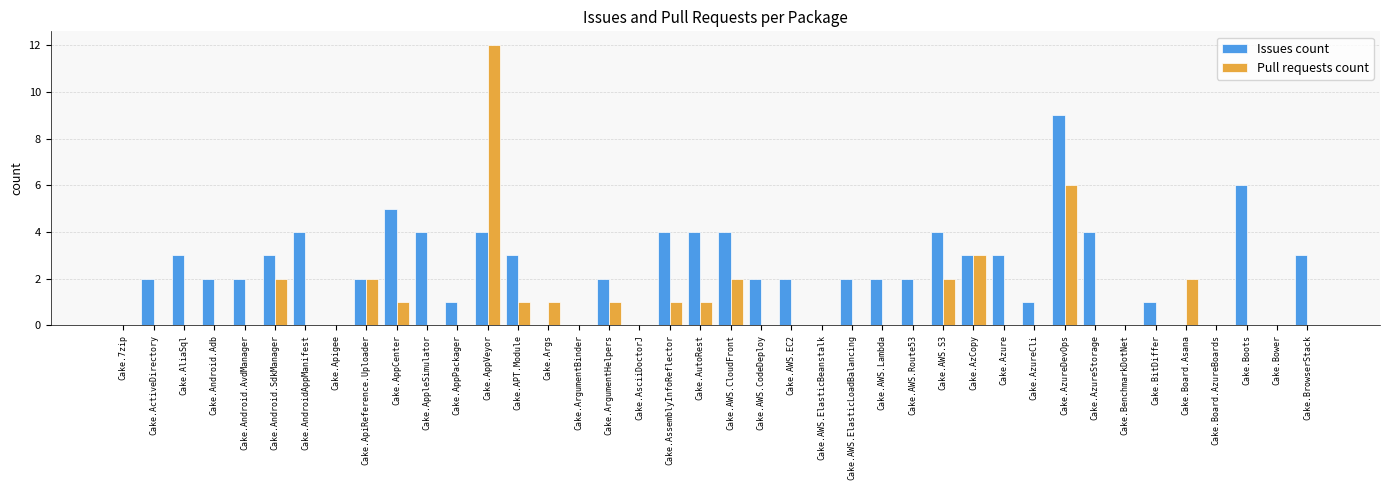

True or false: Pull requests count has a value of -7 at Cake.AndroidAppManifest.

False